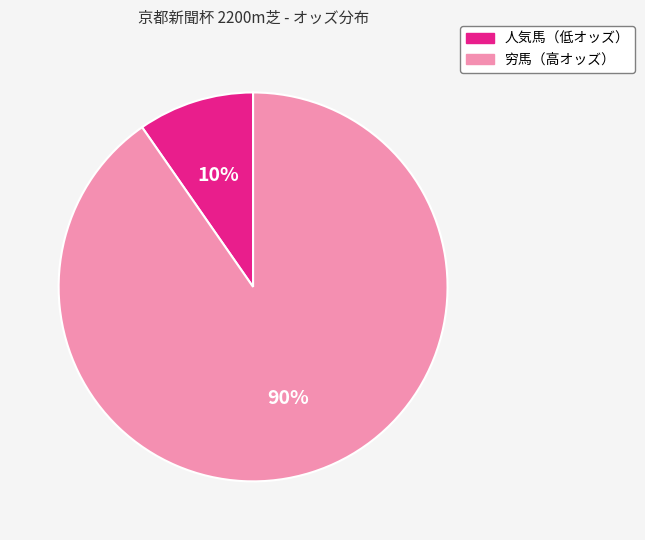

Does any single category account for the majority?

Yes